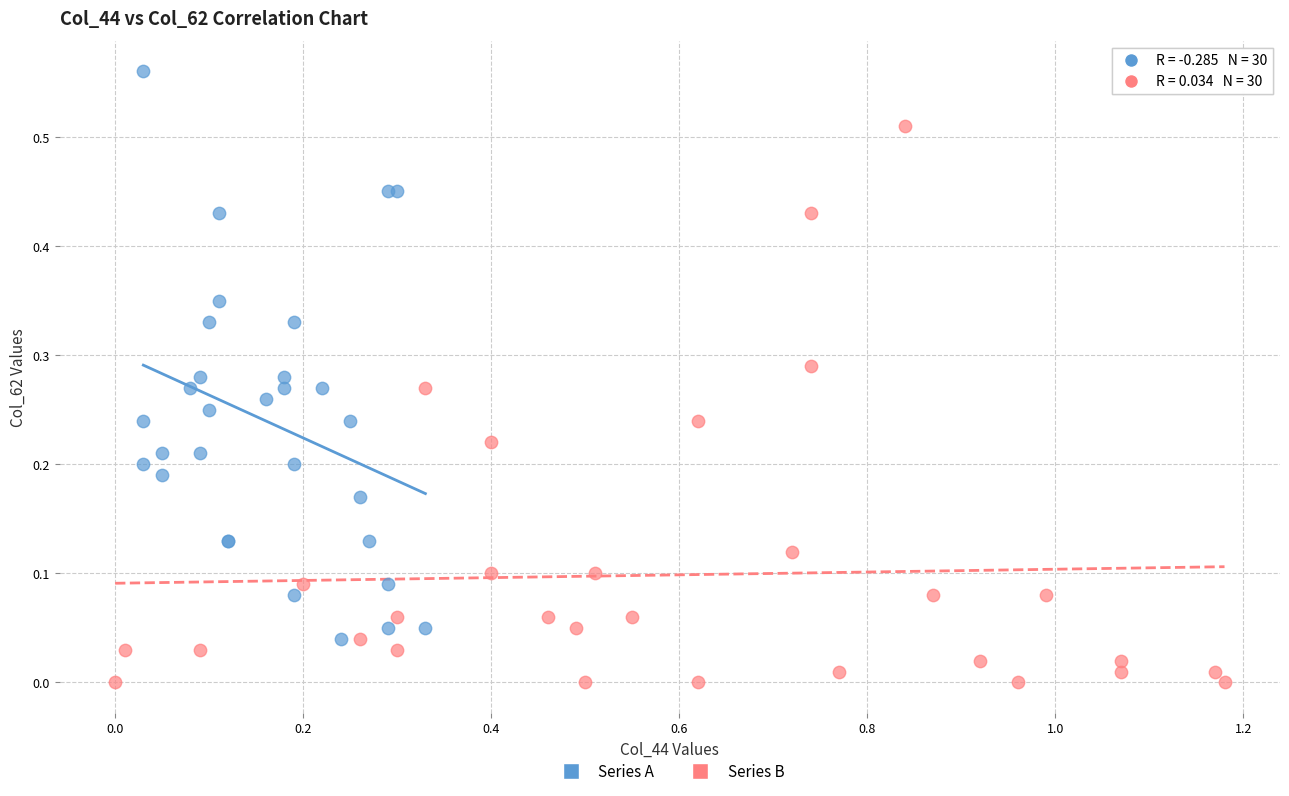

Which series has the largest Y range (max minus min)?

Series A